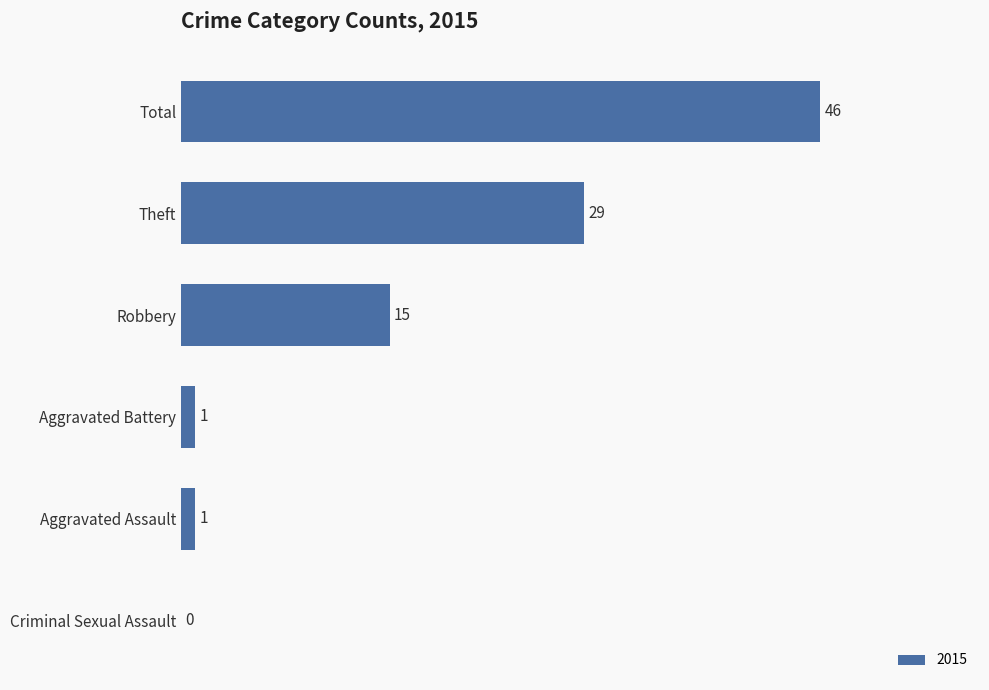

Reading bottom to top, list all the values displayed in this chart.

Criminal Sexual Assault=0	Aggravated Assault=1	Aggravated Battery=1	Robbery=15	Theft=29	Total=46